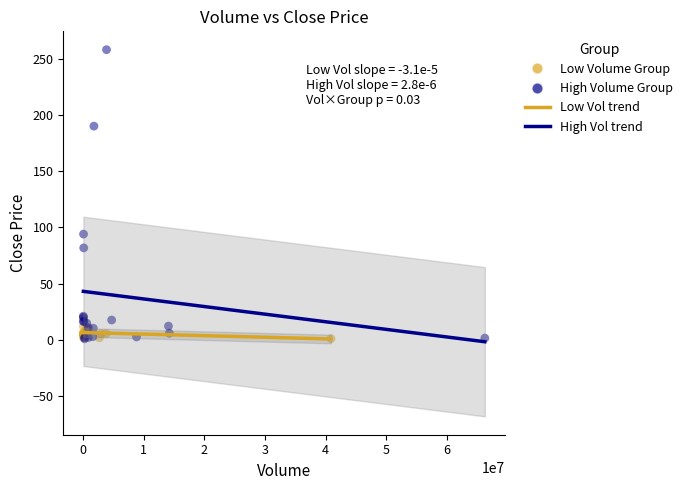

Which series has the largest Y range (max minus min)?

High Volume Group